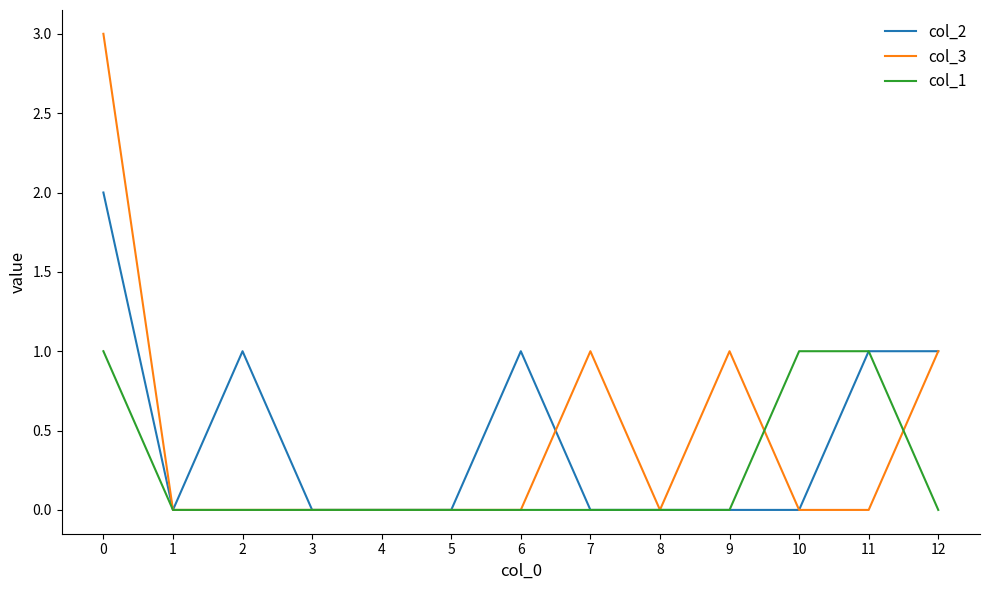

How many lines are shown in the chart?

3